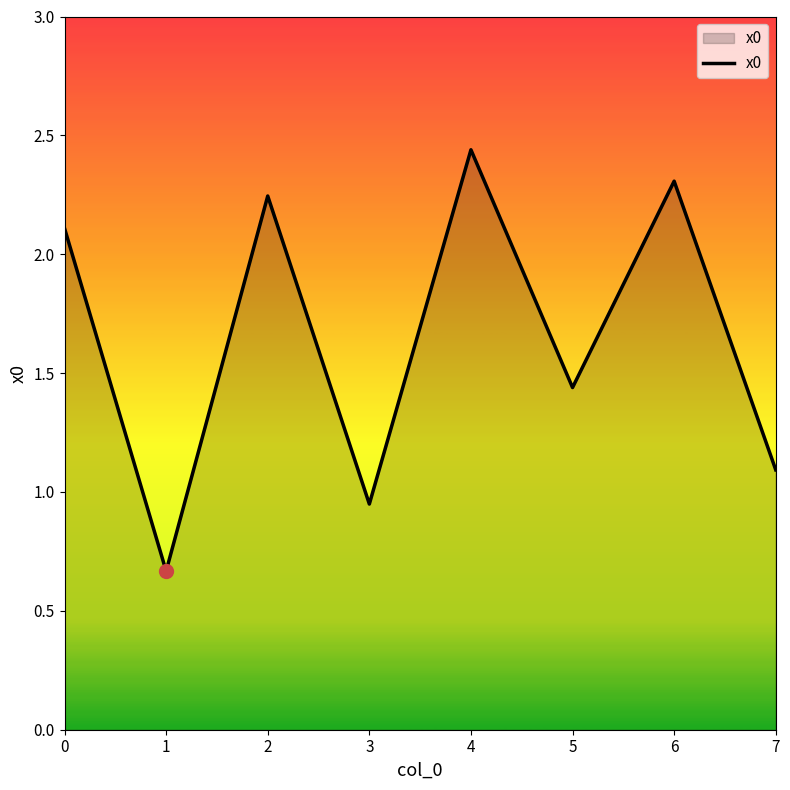

Approximately how many times larger is the value at 3 compared to 2?

0.4